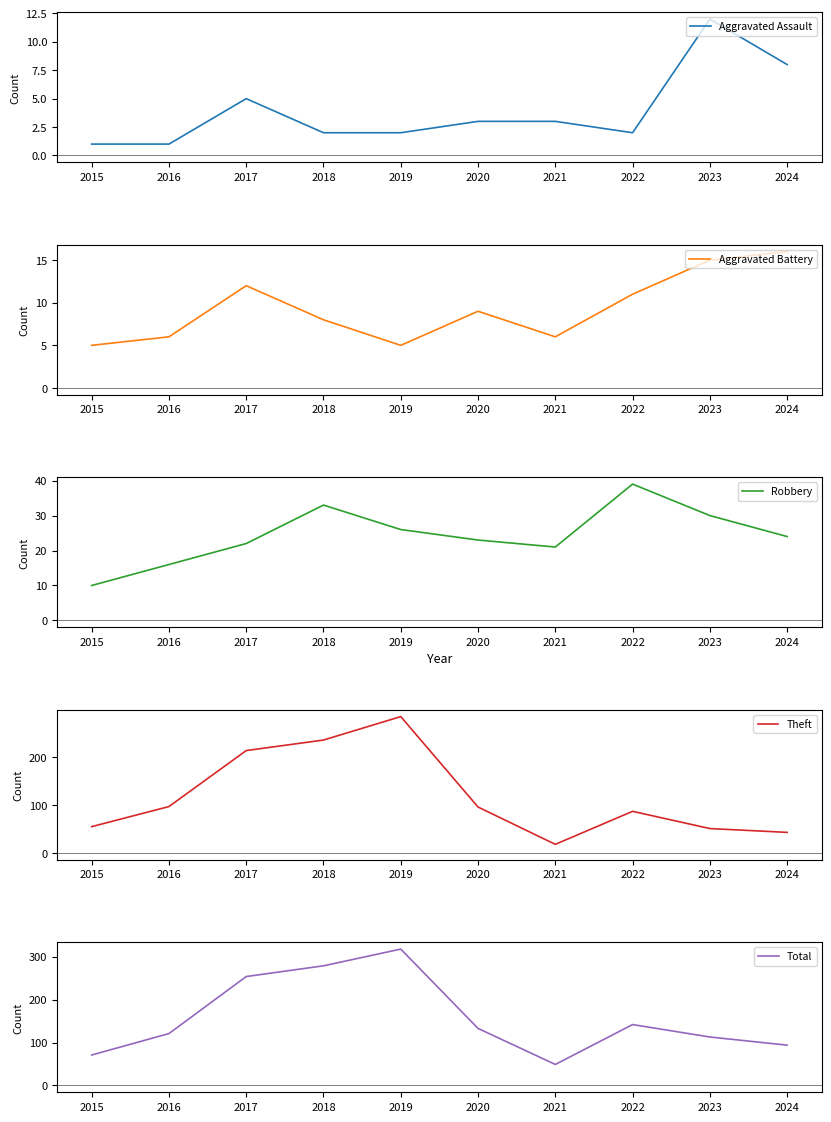

Where is the first local maximum for Robbery?

2018